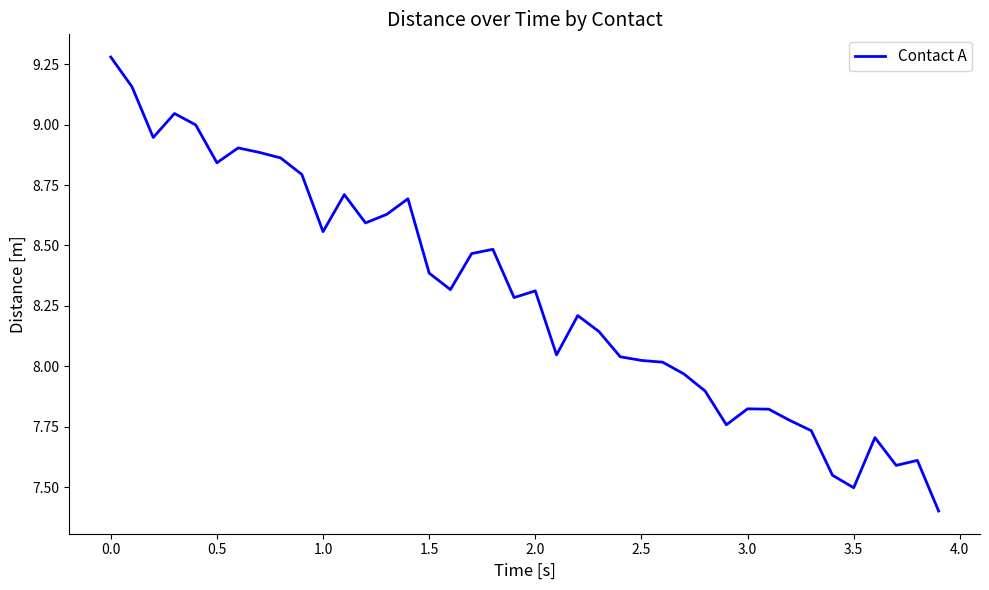

What is the smallest value displayed?

7.4